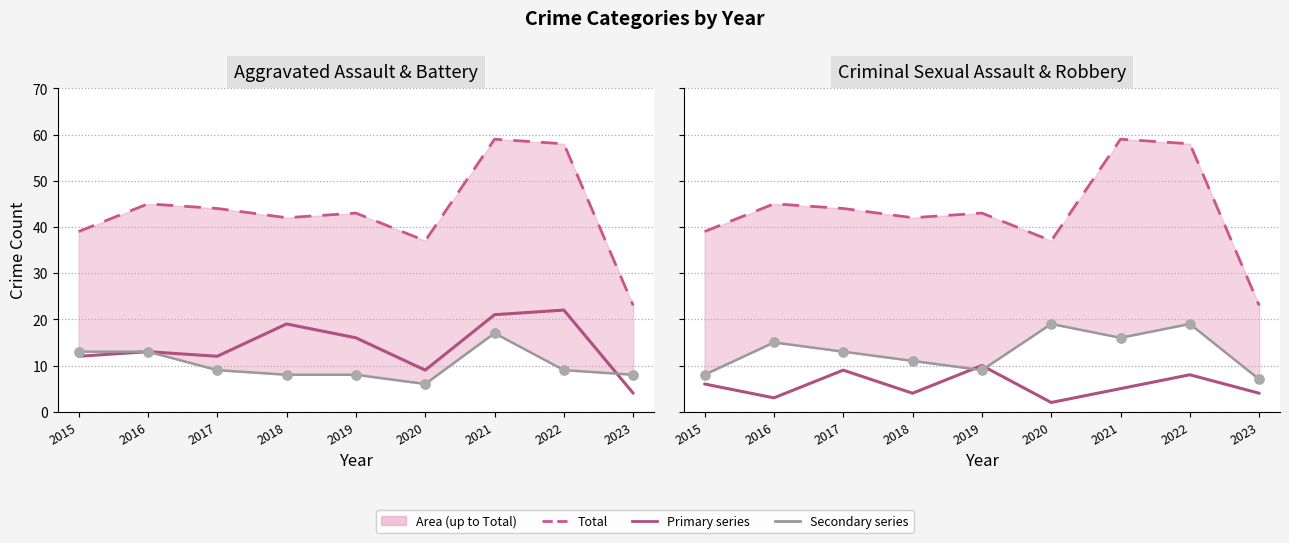

Which series reaches the maximum Y coordinate?

Total